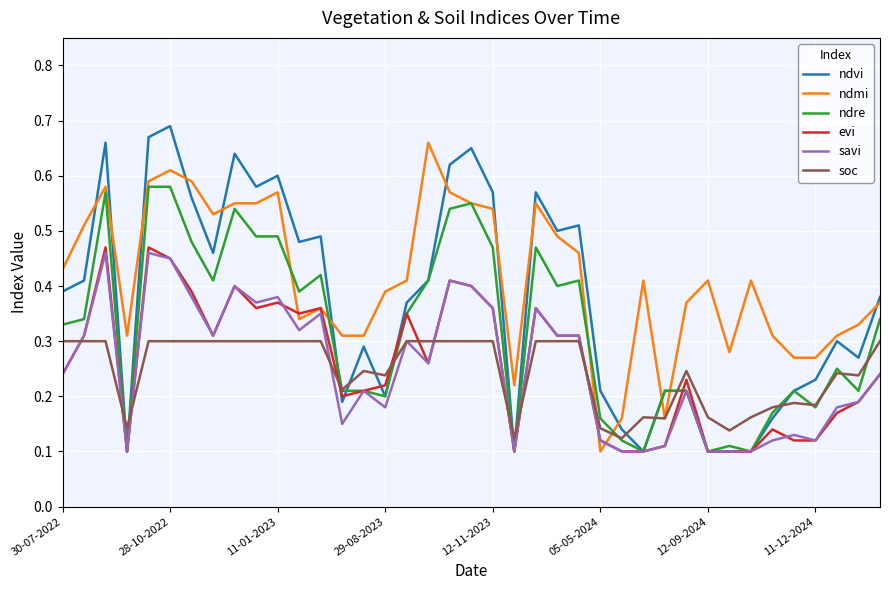

Which series has the largest total across all categories?

ndmi